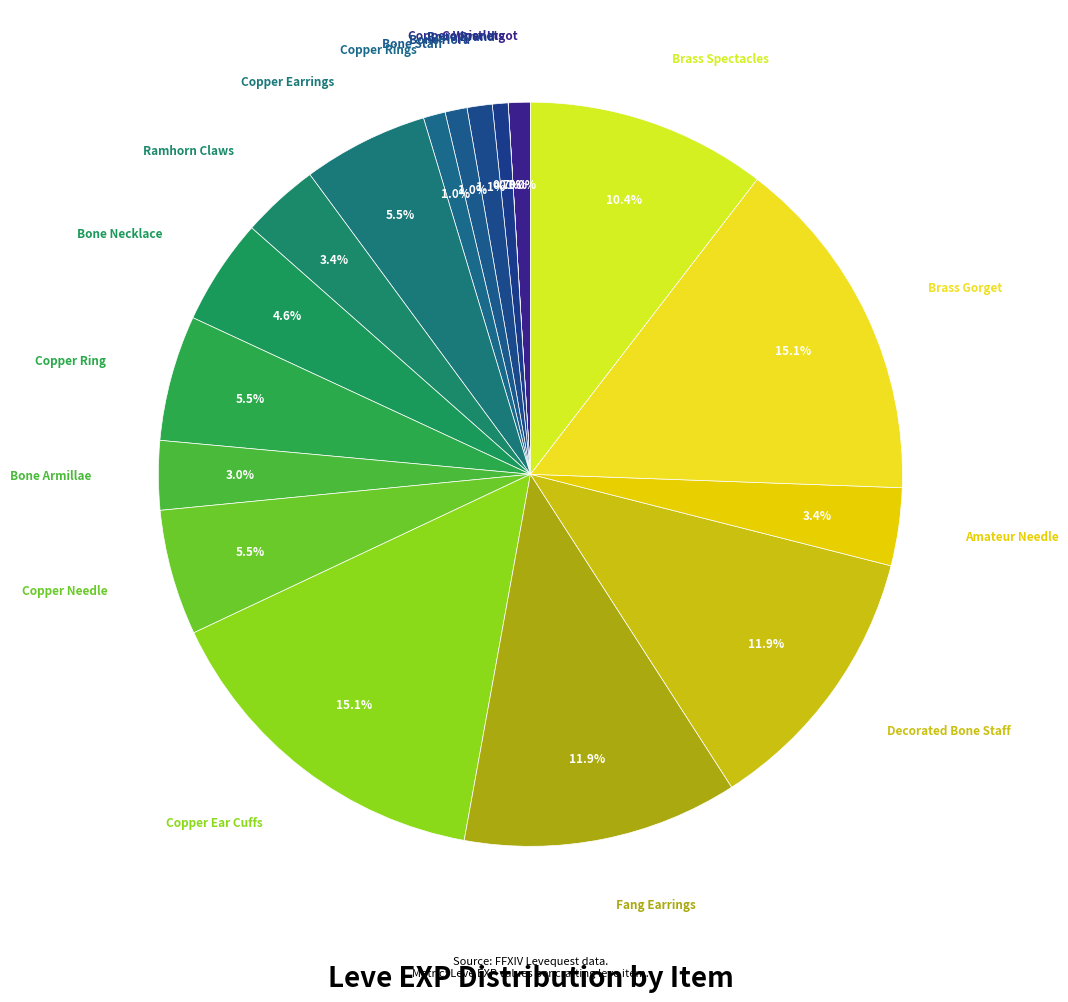

Count the number of slices in the pie.

18